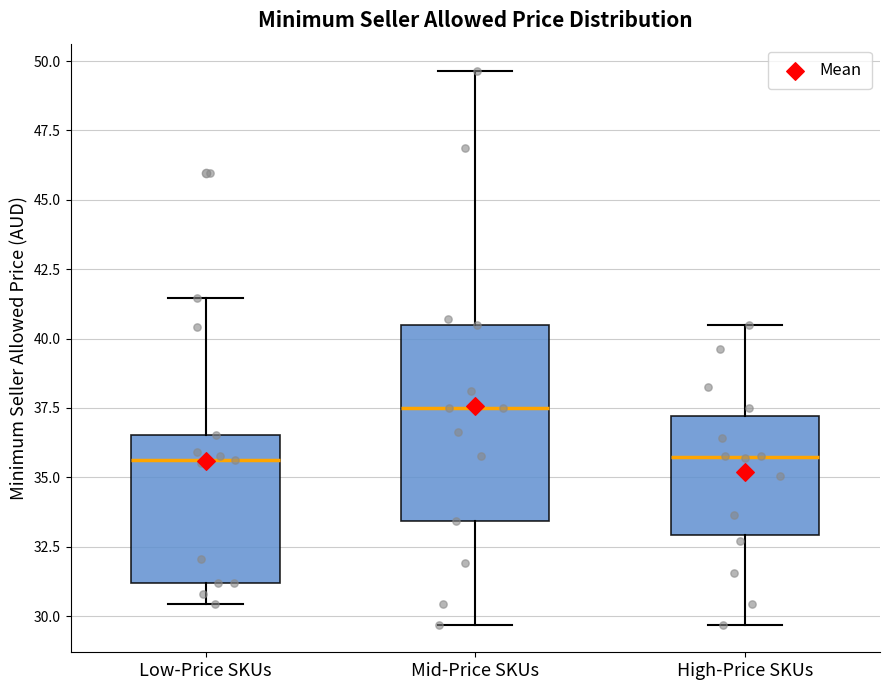

Where does the median line of the box for High-Price SKUs sit on the y-axis? The values are not printed on the chart, so give them approximately, as read against the axis.

35.5